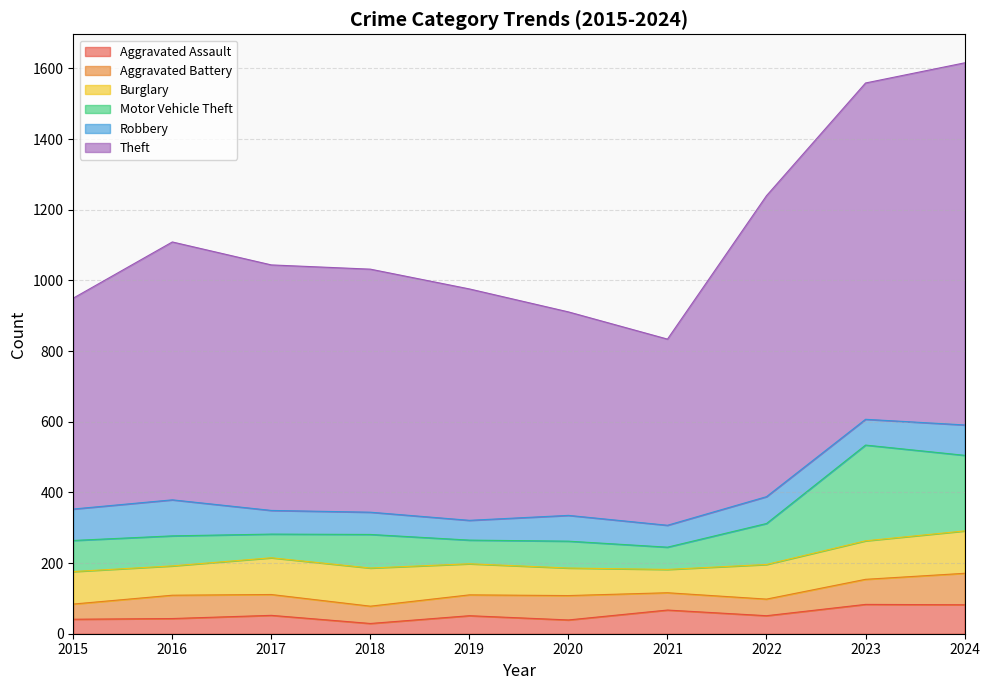

How many values in the Aggravated Assault series exceed 51?

4